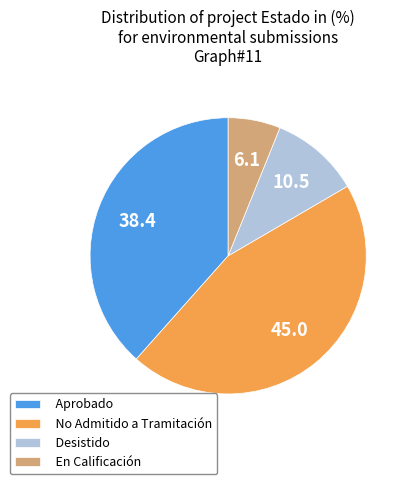

How many segments does this pie chart have?

4